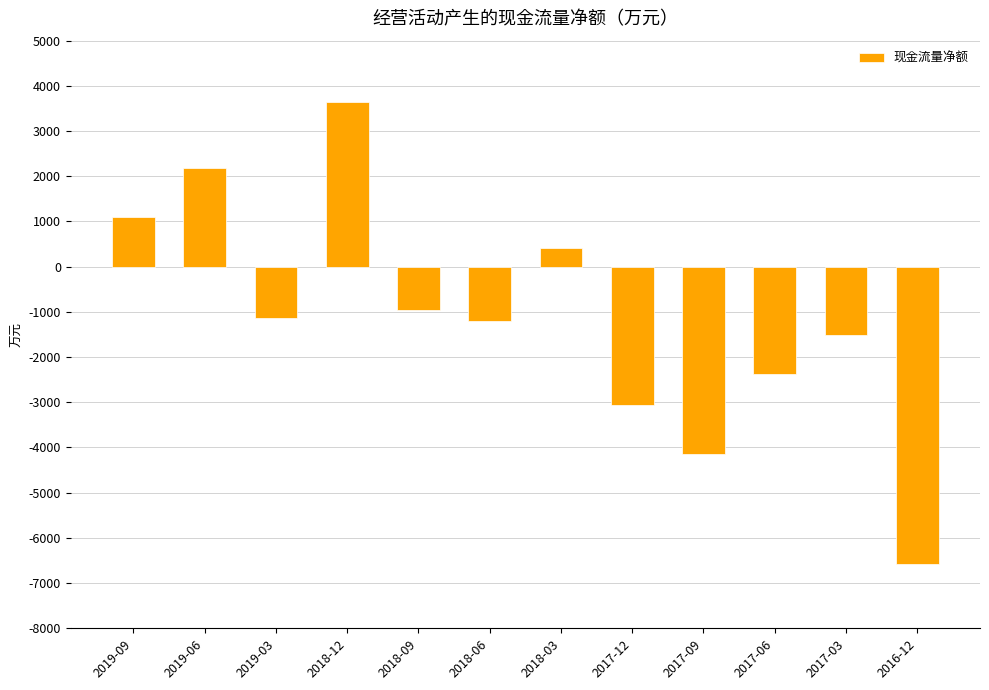

Reading right to left, what are all the values shown in this chart?

-6572	-1510	-2371	-4147	-3069	419	-1203	-952	3637	-1126	2190	1101